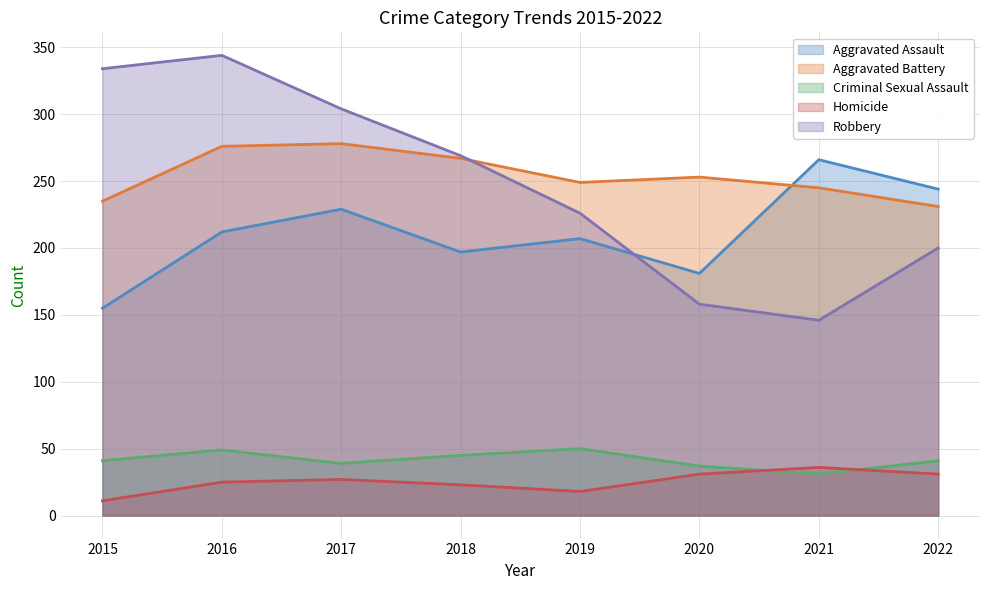

At which category does Aggravated Assault reach its first local valley?

2018